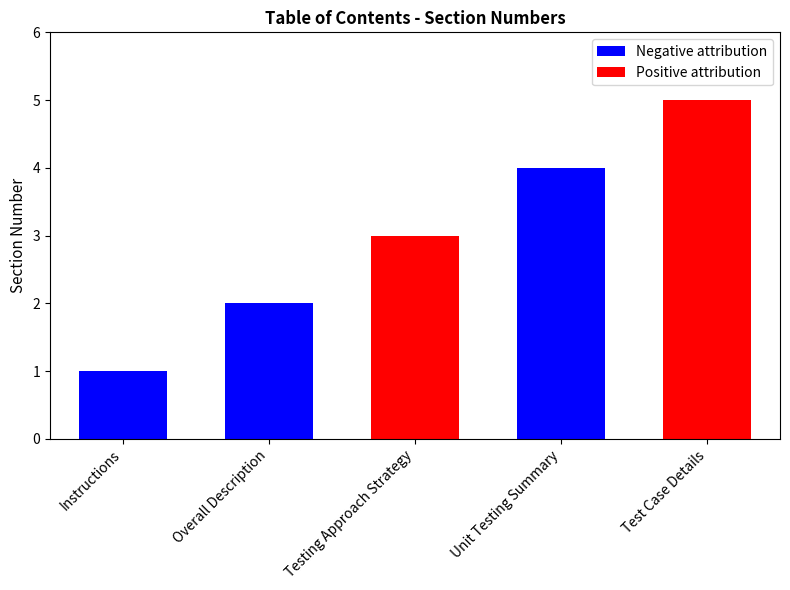

Reading left to right, list all the values displayed in this chart.

1	2	3	4	5